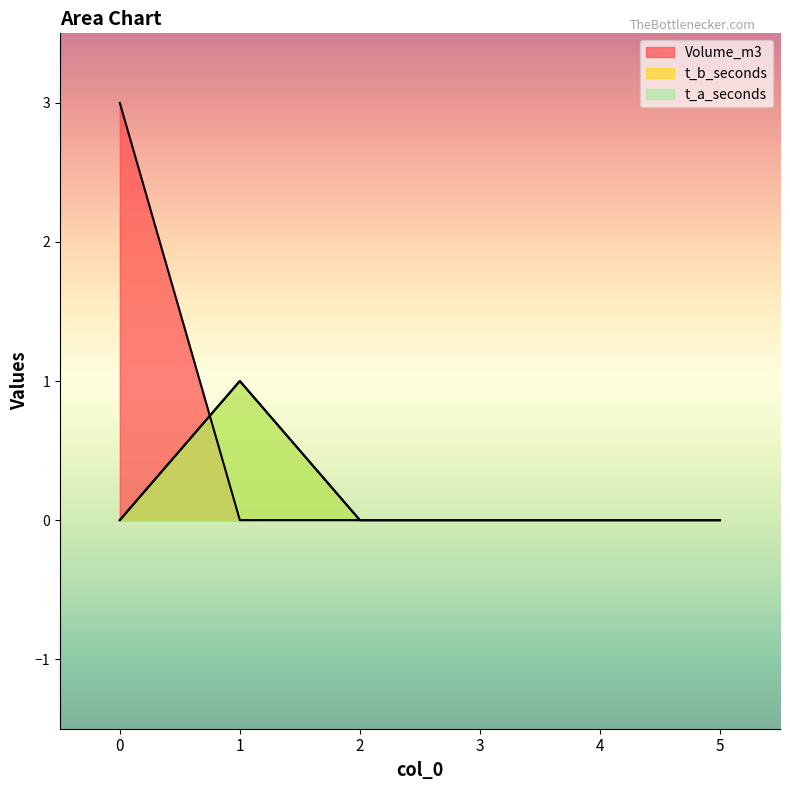

Which series has the largest total across all categories?

Volume_m3